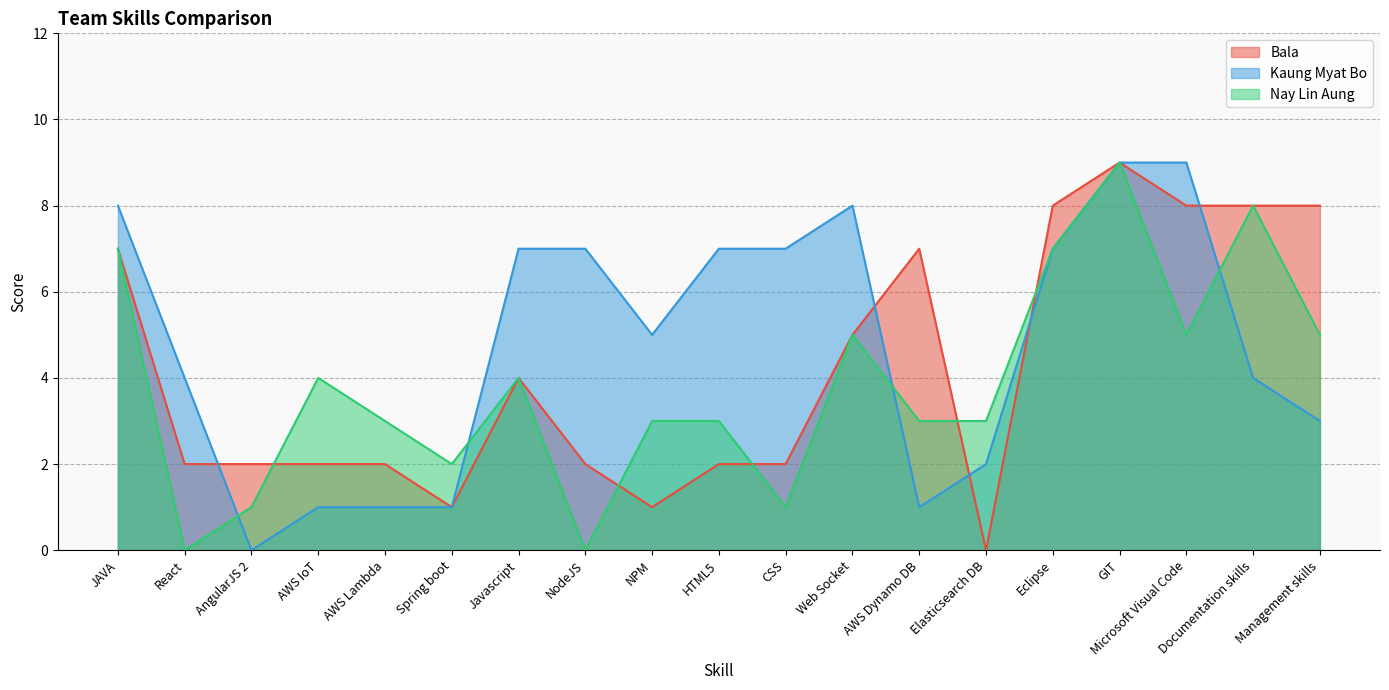

At which category does Bala reach its first local peak?

Javascript